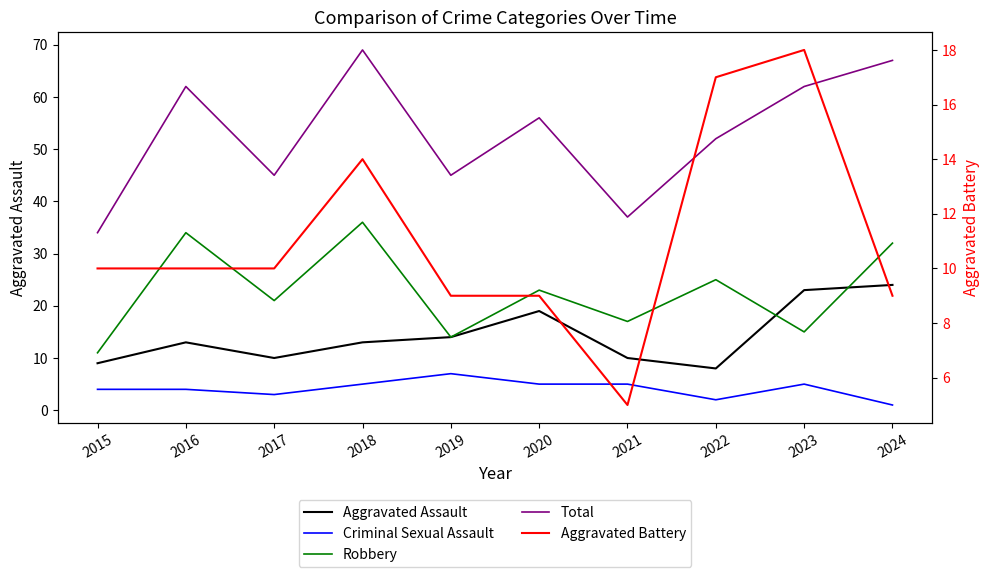

Is the value of Aggravated Battery at 2015 greater than the value of Criminal Sexual Assault at 2015?

Yes